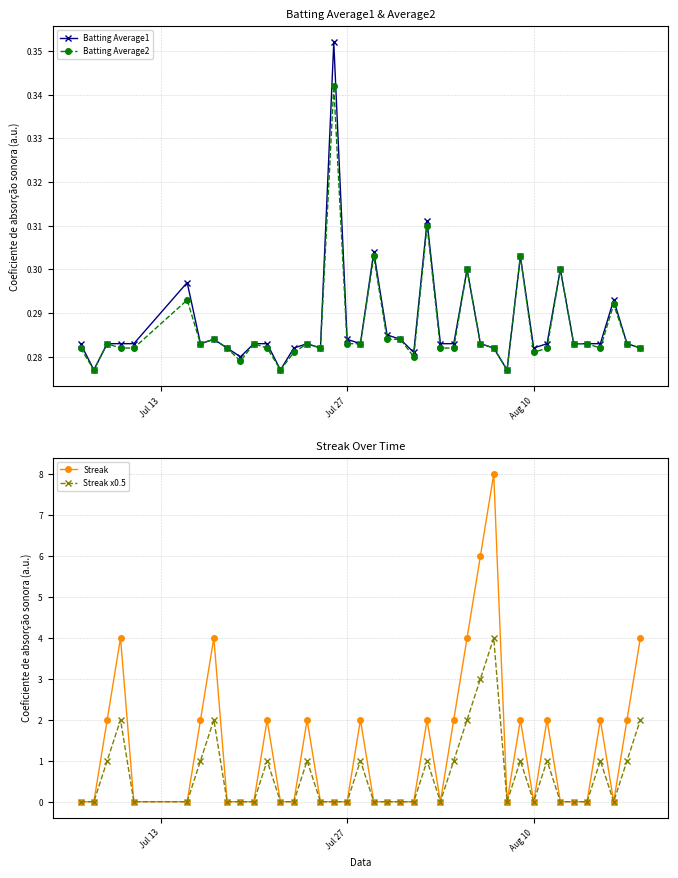

Does the chart have visible grid lines?

Yes